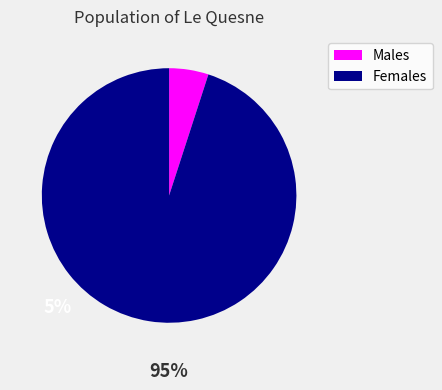

Between Males and Females, which is larger?

Females